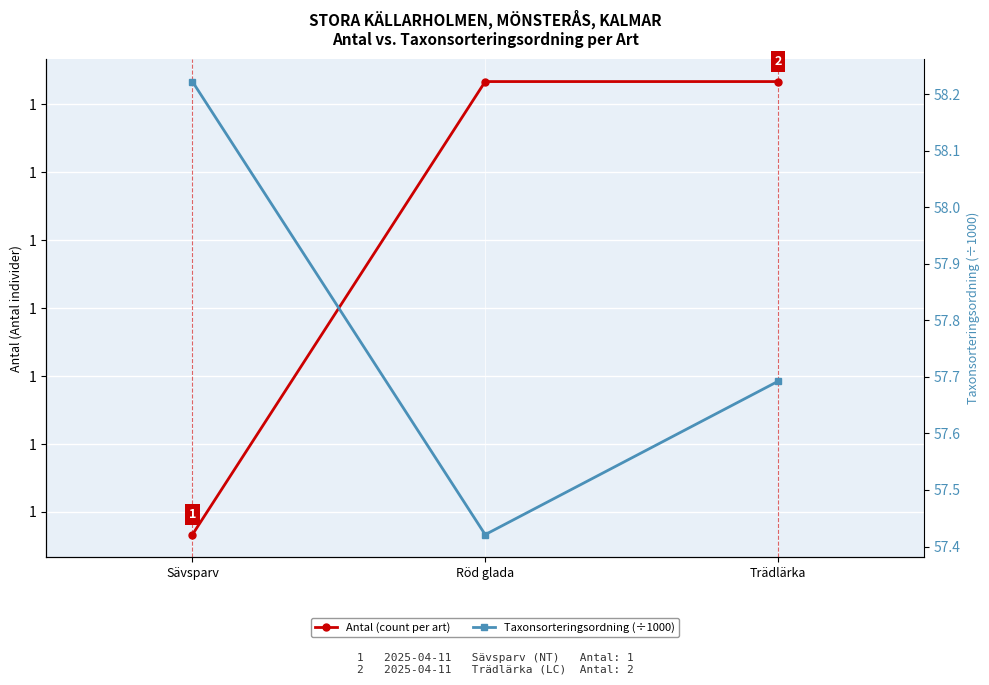

What is the approximate value of Antal (count per art) at Sävsparv?

1.0